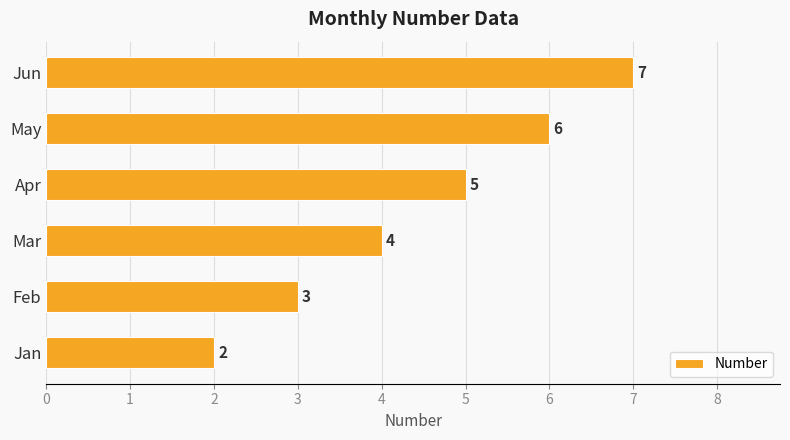

What is the sum of the values at Apr and Jan?

7